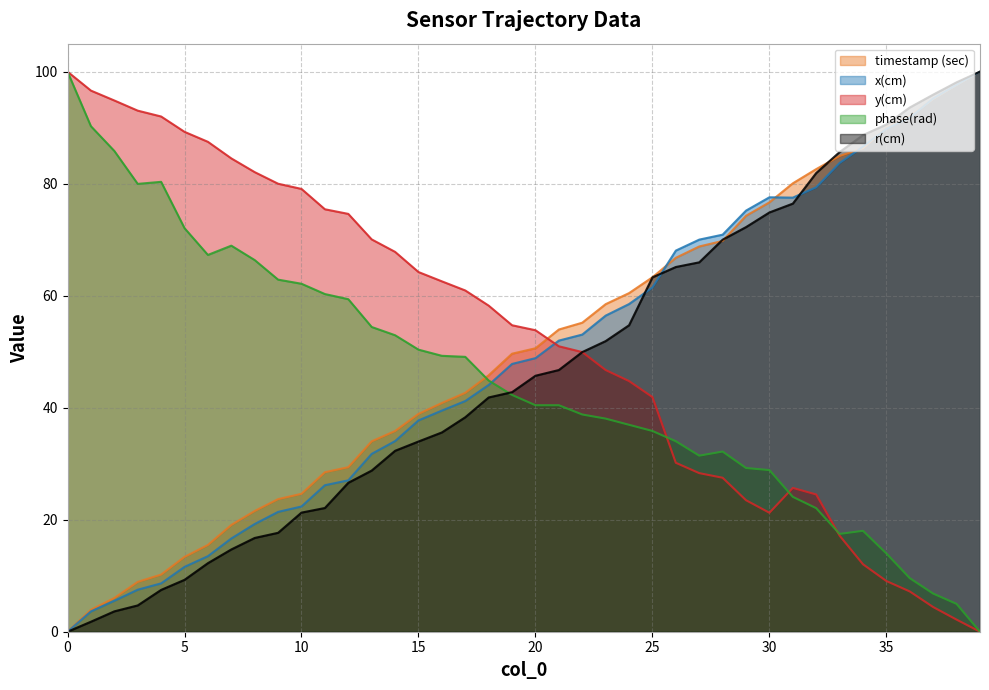

At 30, list the series in order from smallest to largest.

y(cm), phase(rad), r(cm), timestamp (sec), x(cm)